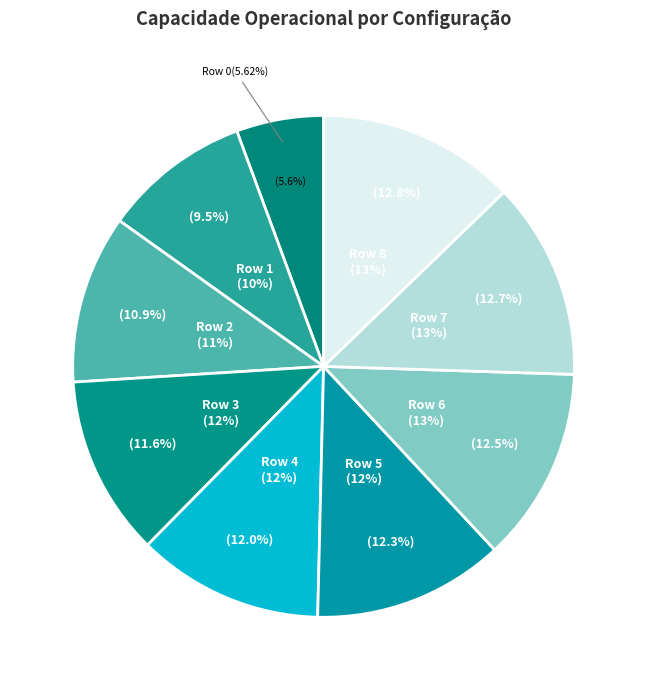

Which category has the smallest portion of the pie?

Row 0